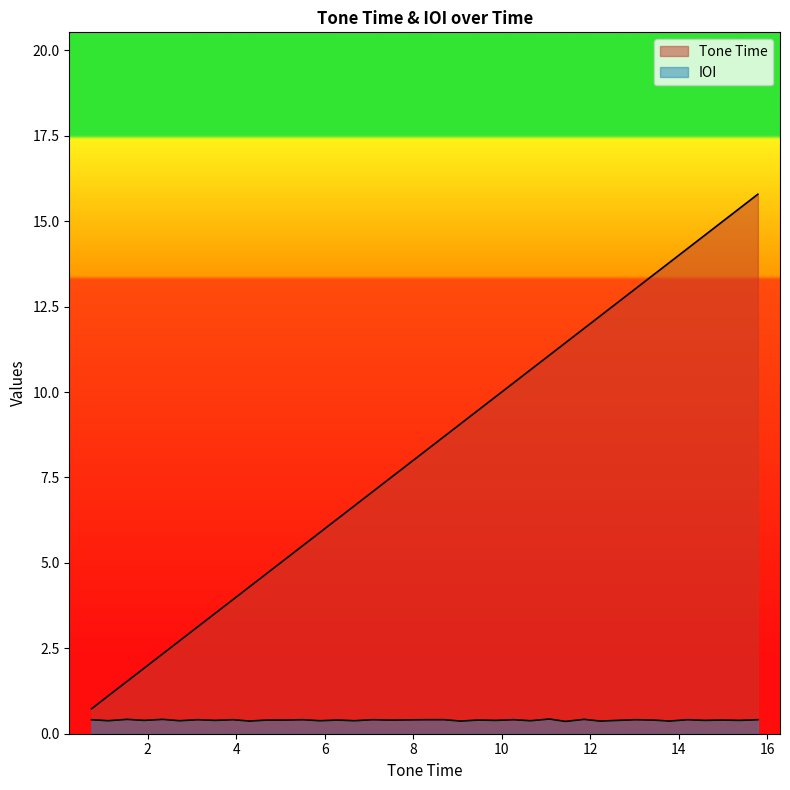

What is the difference between the maximum and second lowest values in the Tone Time series?

14.7